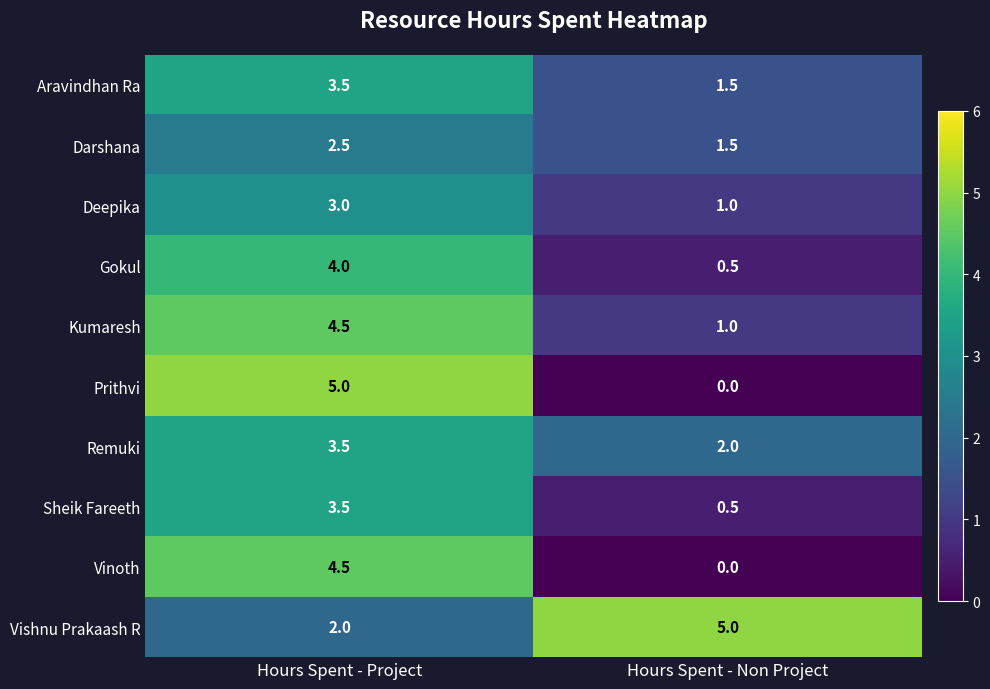

What is the greatest value displayed?

5.0